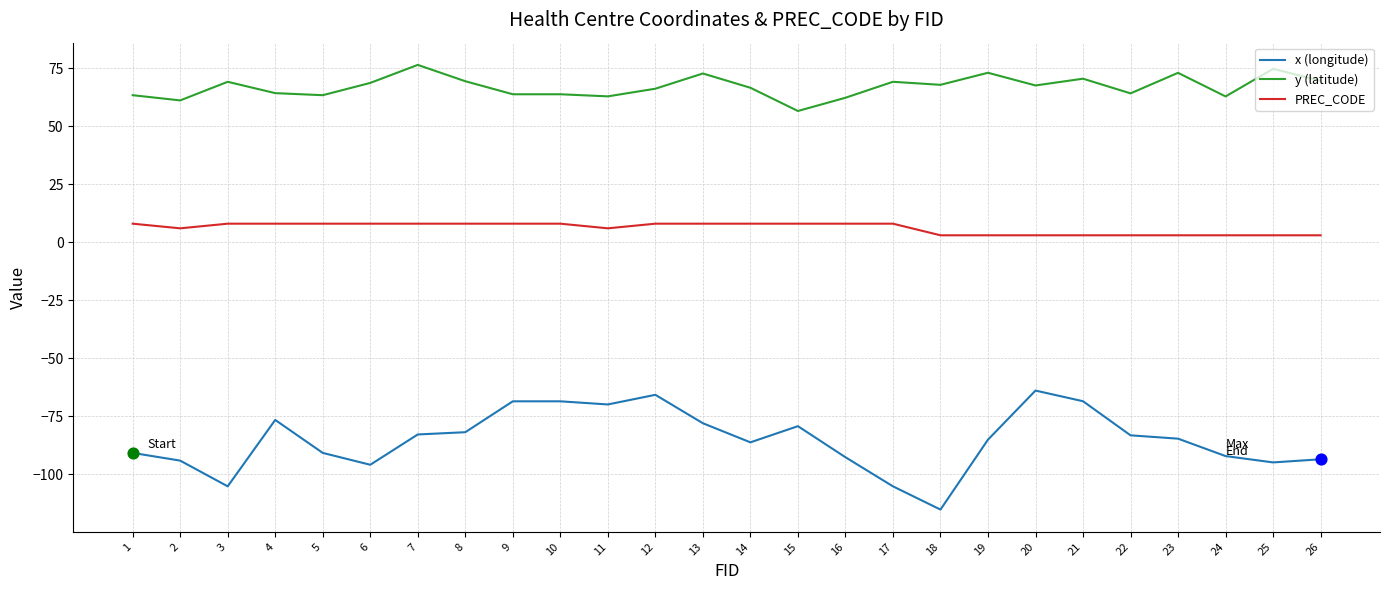

What are all the series names shown in the legend?

x (longitude), y (latitude), PREC_CODE